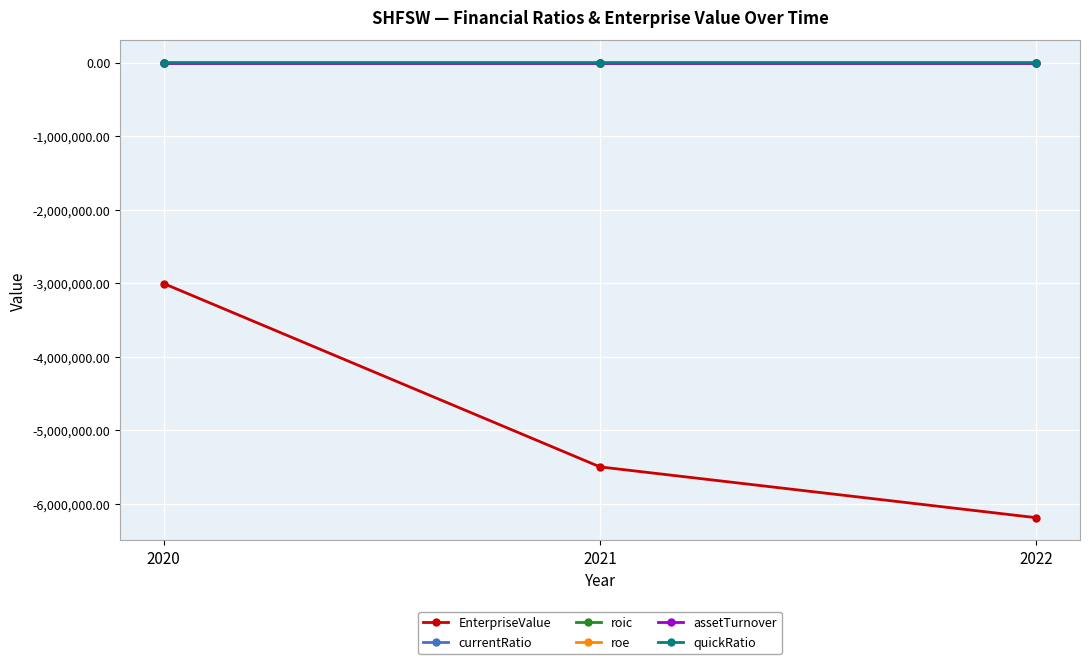

What is the value of the EnterpriseValue point at the 3rd from the left?

-6187275.6